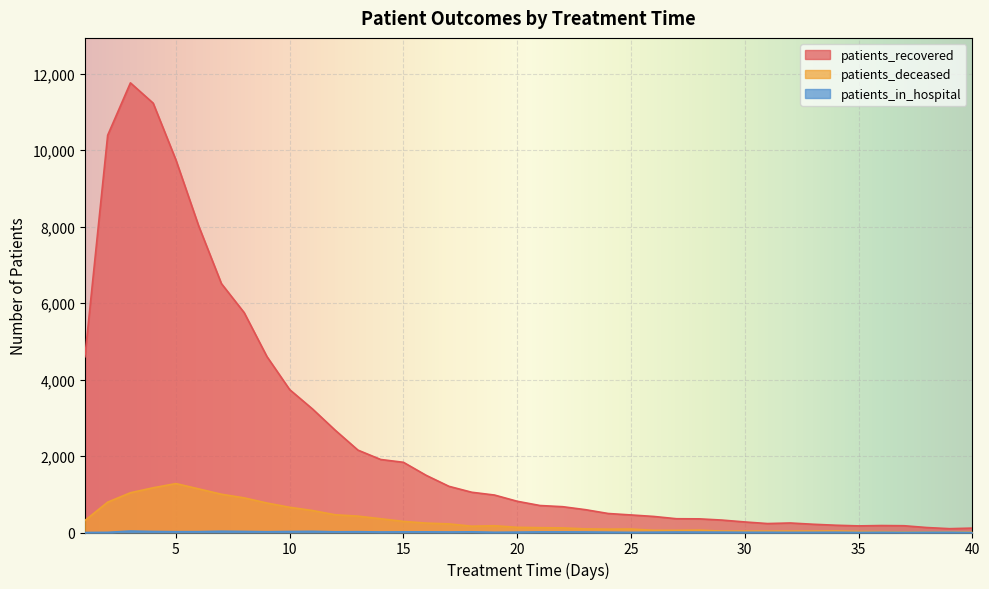

What value does the patients_recovered series have at 24, to the nearest 10?

500